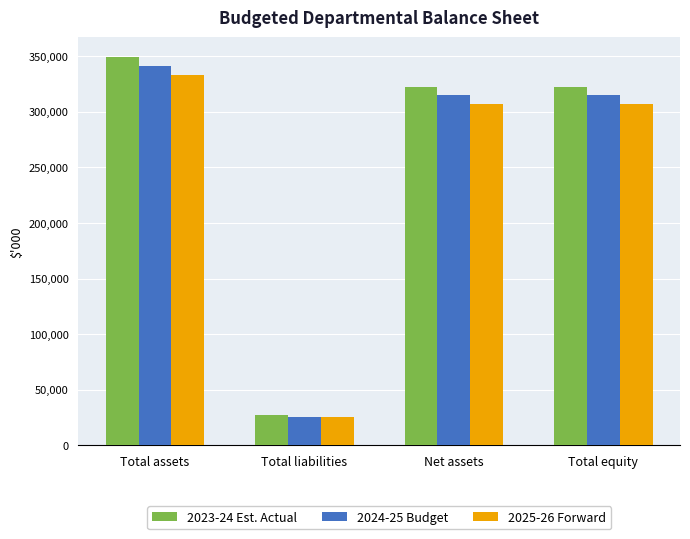

Rank the series by their average value, from lowest to highest.

2025-26 Forward, 2024-25 Budget, 2023-24 Est. Actual